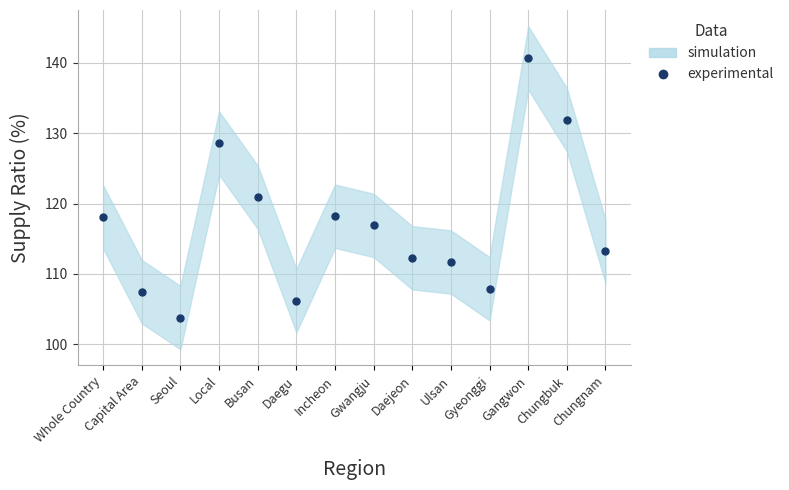

List the labels in order of value, largest first.

Gangwon, Chungbuk, Local, Busan, Incheon, Whole Country, Gwangju, Chungnam, Daejeon, Ulsan, Gyeonggi, Capital Area, Daegu, Seoul